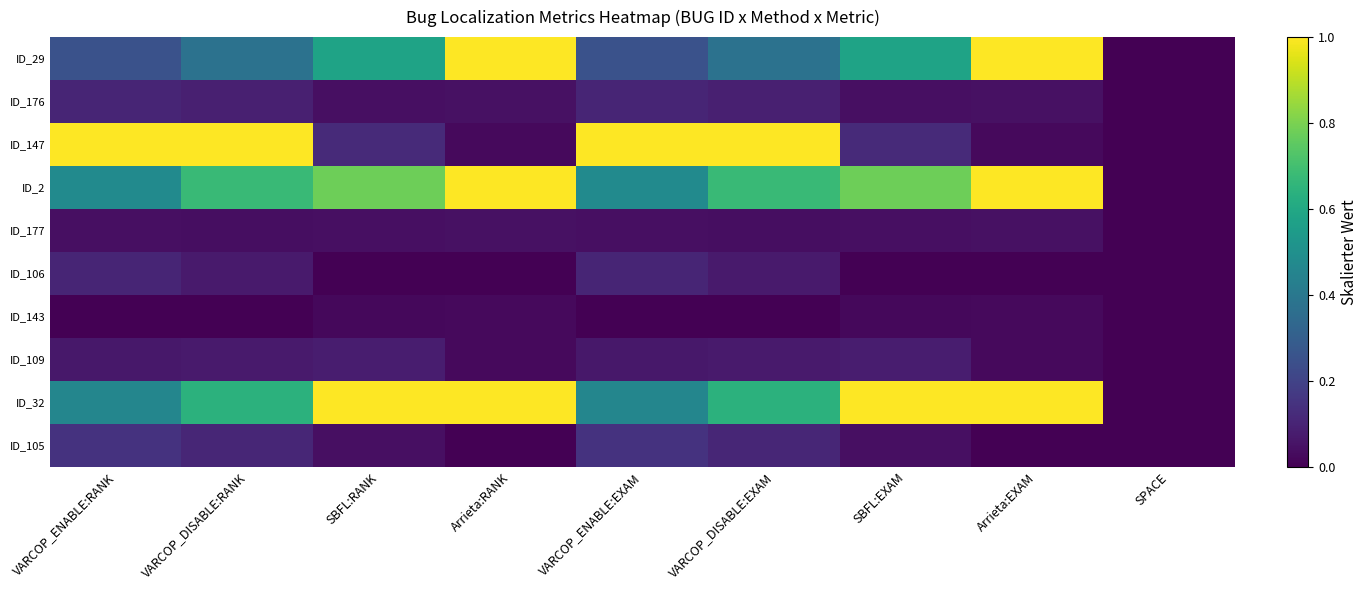

Reading left to right, extract all data points from this chart.

ID_29: VARCOP_ENABLE:RANK=0.2	VARCOP_DISABLE:RANK=0.4	SBFL:RANK=0.6	Arrieta:RANK=1.0	VARCOP_ENABLE:EXAM=0.2	VARCOP_DISABLE:EXAM=0.4	SBFL:EXAM=0.6	Arrieta:EXAM=1.0	SPACE=0.0
ID_176: VARCOP_ENABLE:RANK=0.1	VARCOP_DISABLE:RANK=0.1	SBFL:RANK=0.0	Arrieta:RANK=0.0	VARCOP_ENABLE:EXAM=0.1	VARCOP_DISABLE:EXAM=0.1	SBFL:EXAM=0.0	Arrieta:EXAM=0.0	SPACE=0.0
ID_147: VARCOP_ENABLE:RANK=1.0	VARCOP_DISABLE:RANK=1.0	SBFL:RANK=0.1	Arrieta:RANK=0.0	VARCOP_ENABLE:EXAM=1.0	VARCOP_DISABLE:EXAM=1.0	SBFL:EXAM=0.1	Arrieta:EXAM=0.0	SPACE=0.0
ID_2: VARCOP_ENABLE:RANK=0.5	VARCOP_DISABLE:RANK=0.7	SBFL:RANK=0.8	Arrieta:RANK=1.0	VARCOP_ENABLE:EXAM=0.5	VARCOP_DISABLE:EXAM=0.7	SBFL:EXAM=0.8	Arrieta:EXAM=1.0	SPACE=0.0
ID_177: VARCOP_ENABLE:RANK=0.0	VARCOP_DISABLE:RANK=0.0	SBFL:RANK=0.0	Arrieta:RANK=0.0	VARCOP_ENABLE:EXAM=0.0	VARCOP_DISABLE:EXAM=0.0	SBFL:EXAM=0.0	Arrieta:EXAM=0.0	SPACE=0.0
ID_106: VARCOP_ENABLE:RANK=0.1	VARCOP_DISABLE:RANK=0.1	SBFL:RANK=0.0	Arrieta:RANK=0.0	VARCOP_ENABLE:EXAM=0.1	VARCOP_DISABLE:EXAM=0.1	SBFL:EXAM=0.0	Arrieta:EXAM=0.0	SPACE=0.0
ID_143: VARCOP_ENABLE:RANK=0.0	VARCOP_DISABLE:RANK=0.0	SBFL:RANK=0.0	Arrieta:RANK=0.0	VARCOP_ENABLE:EXAM=0.0	VARCOP_DISABLE:EXAM=0.0	SBFL:EXAM=0.0	Arrieta:EXAM=0.0	SPACE=0.0
ID_109: VARCOP_ENABLE:RANK=0.1	VARCOP_DISABLE:RANK=0.1	SBFL:RANK=0.1	Arrieta:RANK=0.0	VARCOP_ENABLE:EXAM=0.1	VARCOP_DISABLE:EXAM=0.1	SBFL:EXAM=0.1	Arrieta:EXAM=0.0	SPACE=0.0
ID_32: VARCOP_ENABLE:RANK=0.5	VARCOP_DISABLE:RANK=0.6	SBFL:RANK=1.0	Arrieta:RANK=1.0	VARCOP_ENABLE:EXAM=0.5	VARCOP_DISABLE:EXAM=0.6	SBFL:EXAM=1.0	Arrieta:EXAM=1.0	SPACE=0.0
ID_105: VARCOP_ENABLE:RANK=0.1	VARCOP_DISABLE:RANK=0.1	SBFL:RANK=0.0	Arrieta:RANK=0.0	VARCOP_ENABLE:EXAM=0.1	VARCOP_DISABLE:EXAM=0.1	SBFL:EXAM=0.0	Arrieta:EXAM=0.0	SPACE=0.0